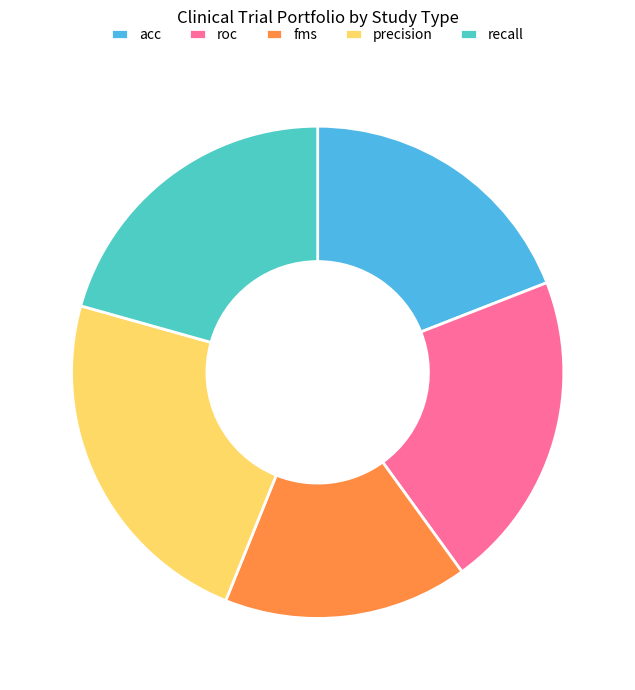

Do fms and precision together represent more than half of the pie?

No